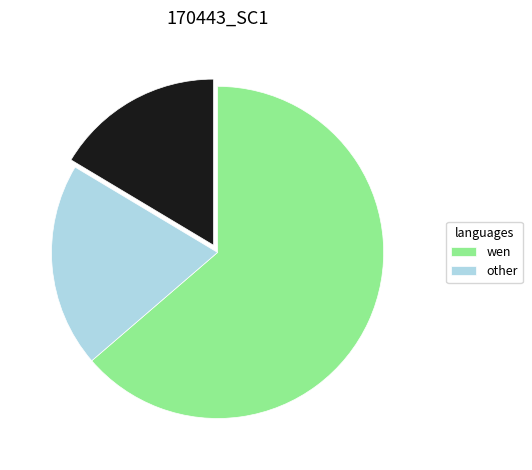

Is there any slice that represents more than half of the pie?

Yes